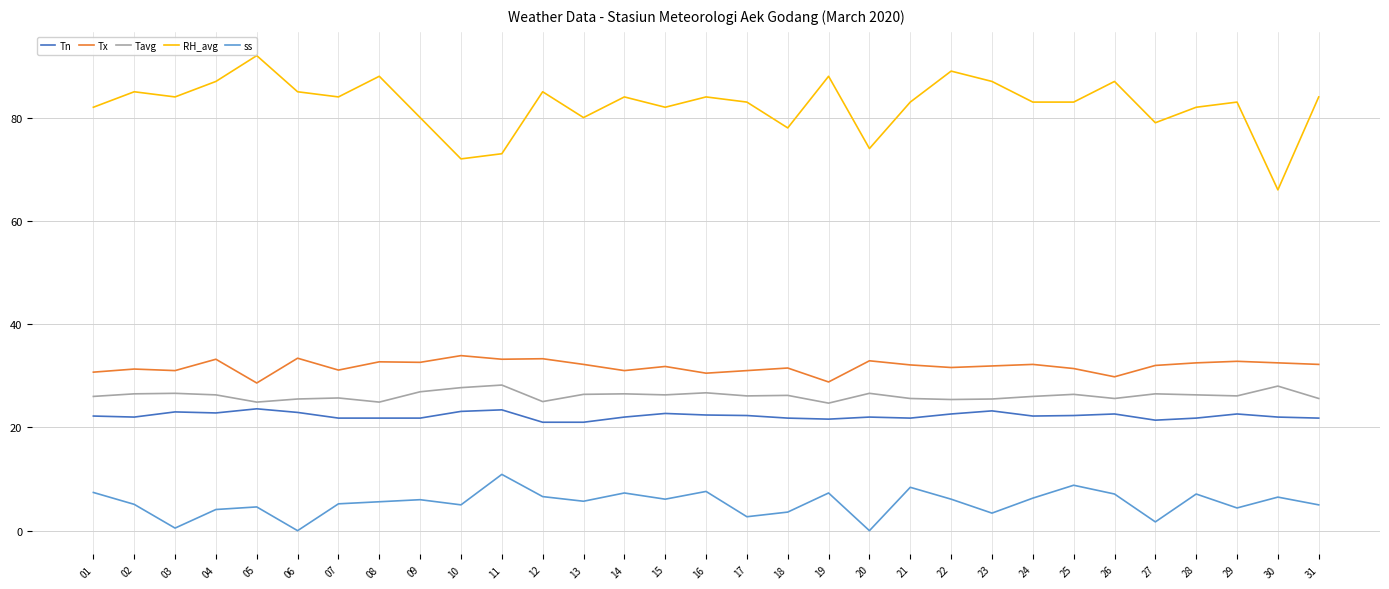

The value of Tavg at 05 is 10.1. True or false?

False